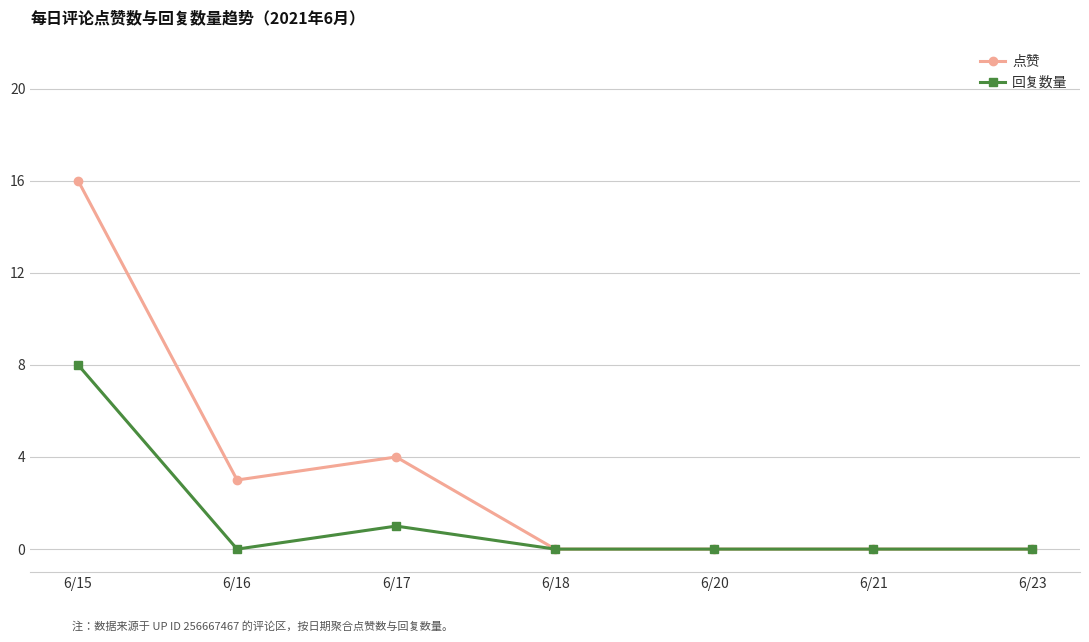

Which series has the largest total across all categories?

点赞